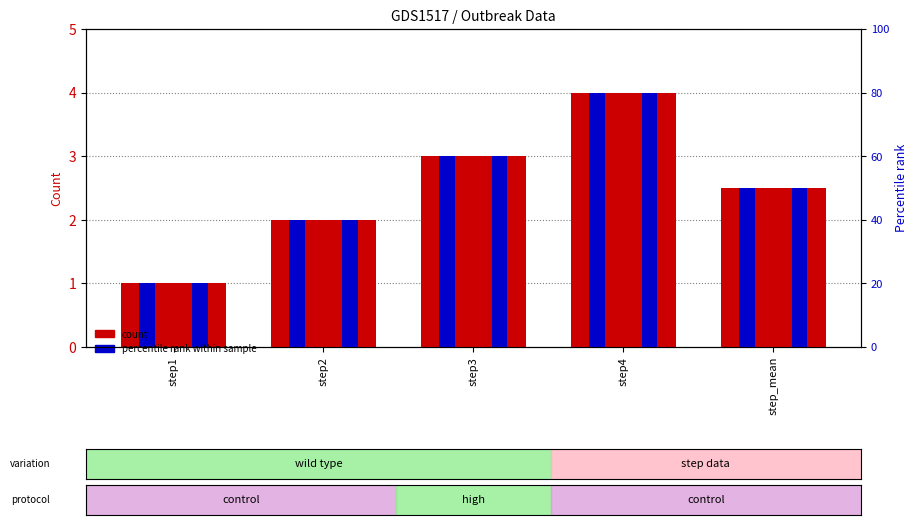

Is it true that outbreak2 equals 4.2 at step3?

False